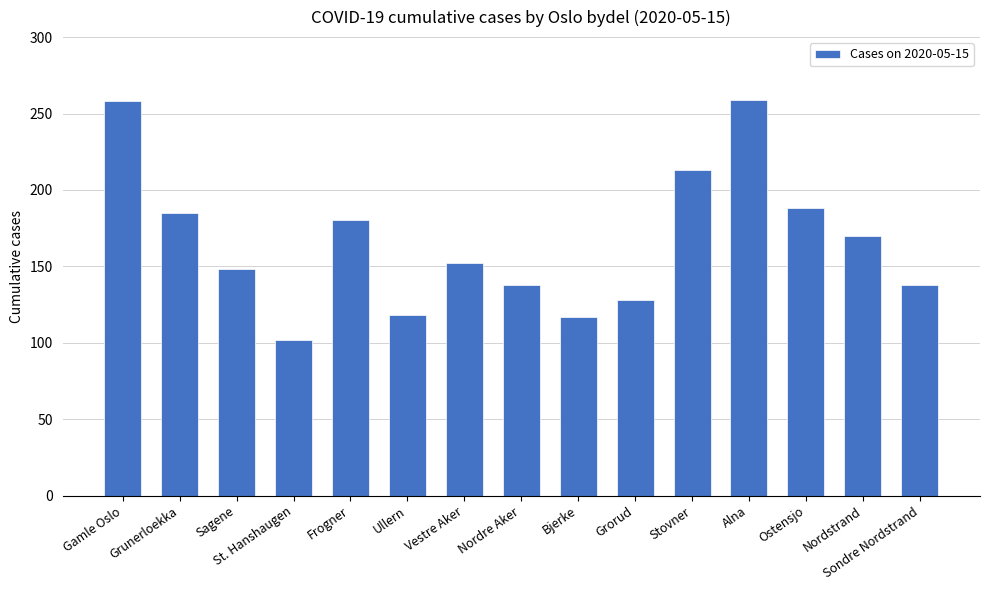

Count the number of categories in the chart.

15